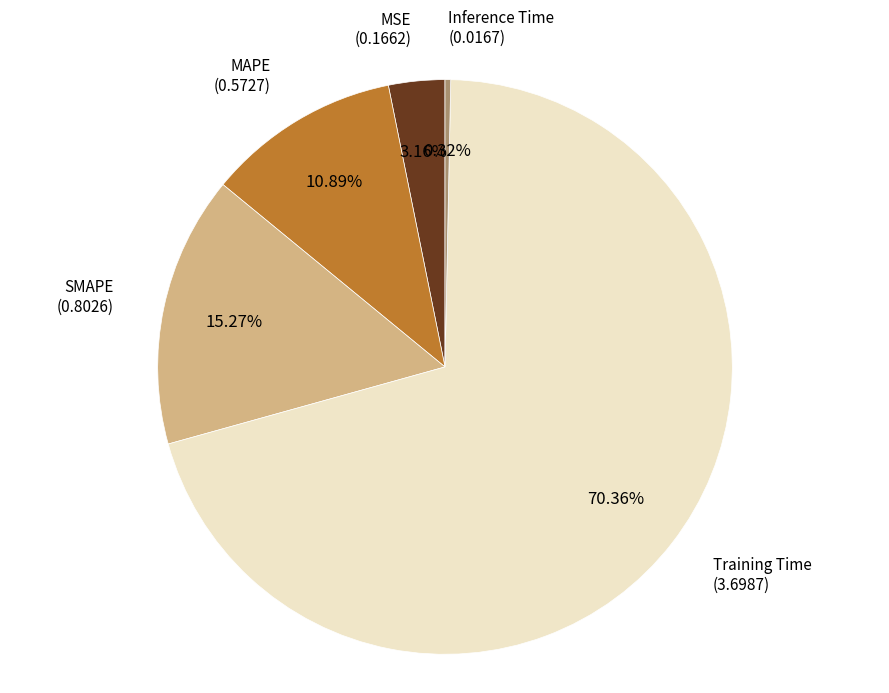

Does any single category account for the majority?

Yes